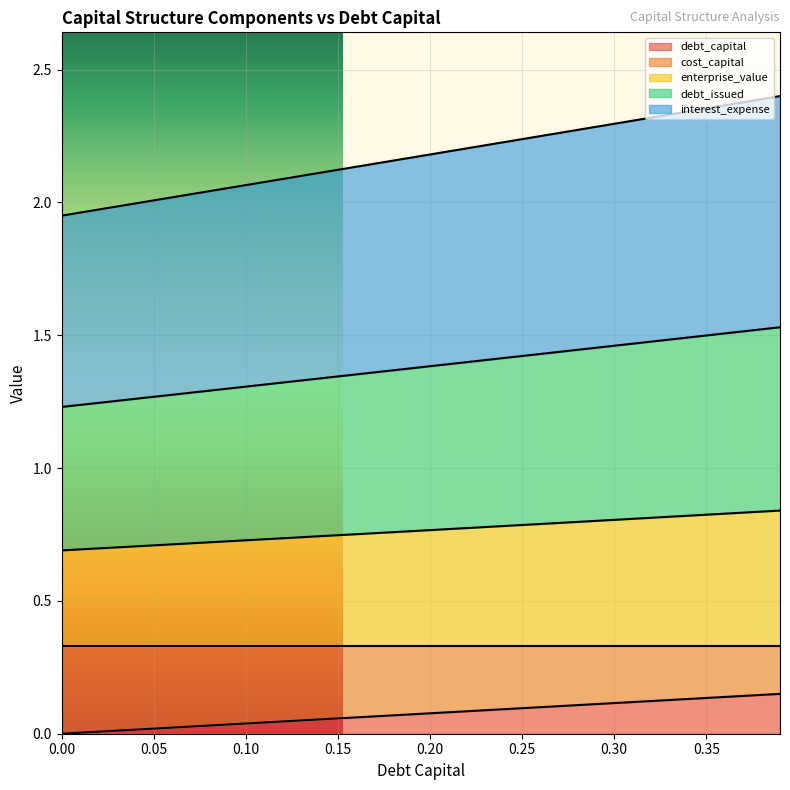

Is it true that enterprise_value equals 0.8 at 0.29?

True